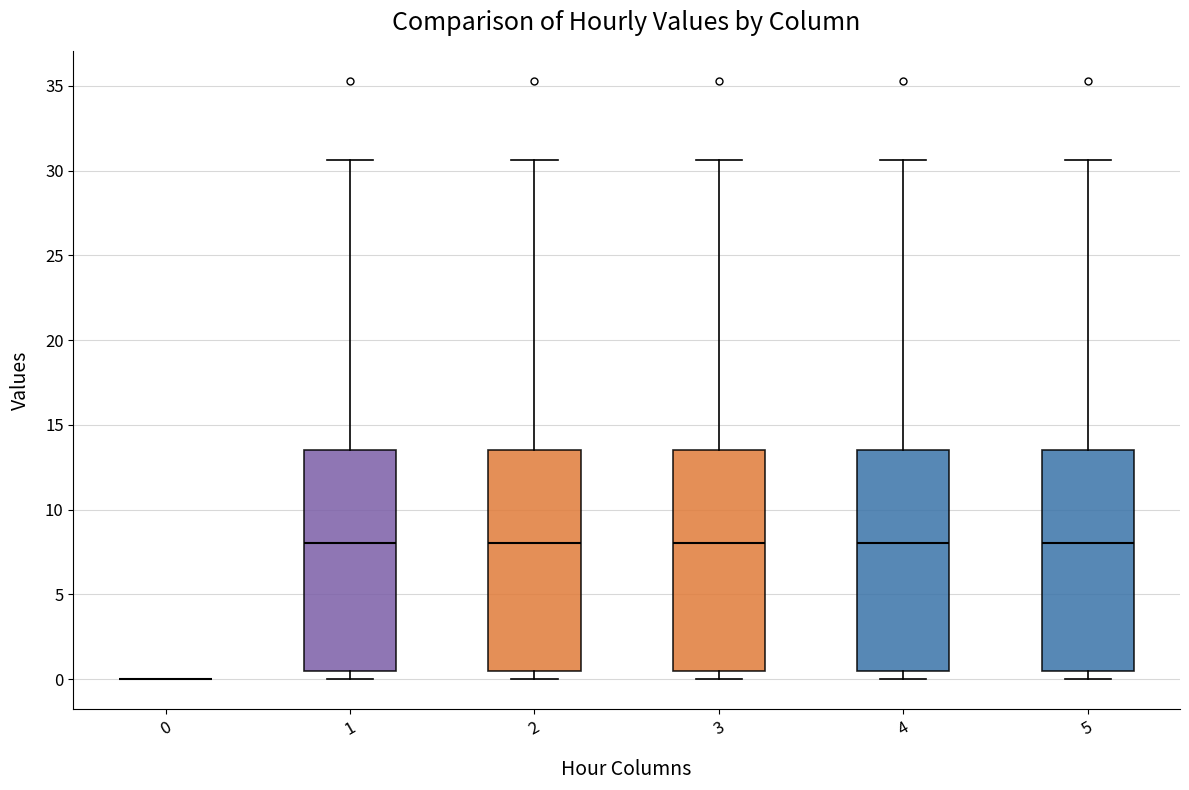

Where is the upper edge of the box at x = 5 on the y-axis? The values are not printed on the chart, so give them approximately, as read against the axis.

13.5